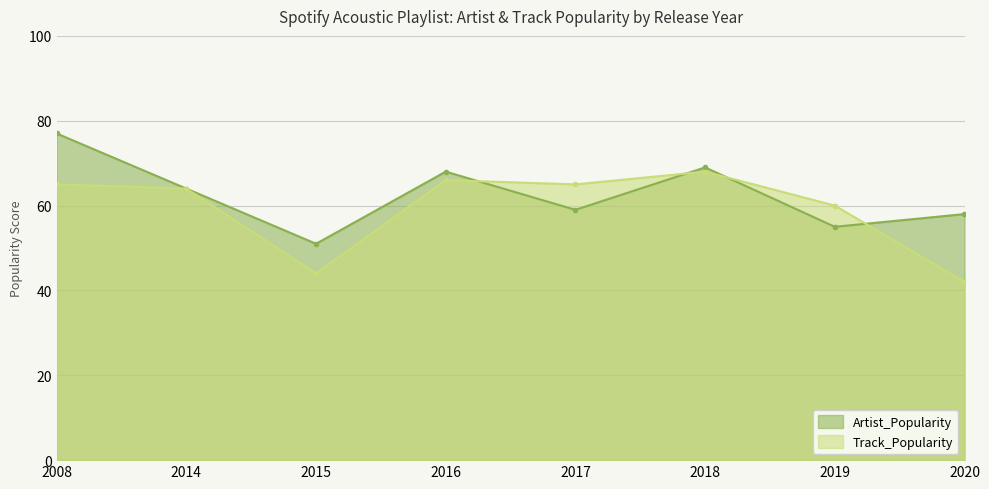

True or false: Track_Popularity and Artist_Popularity intersect in this chart.

True